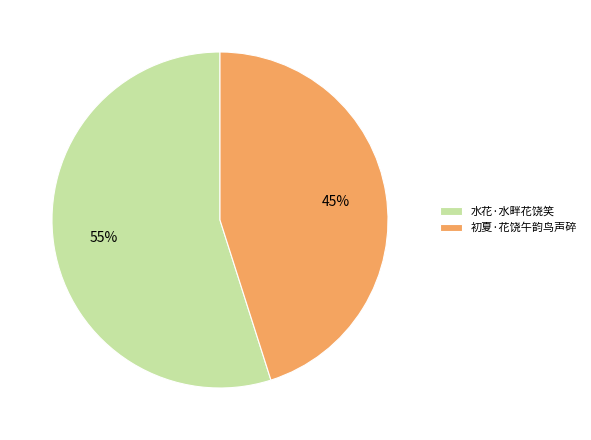

To the nearest percent, what percentage of the pie is 初夏·花饶午韵鸟声碎?

45%